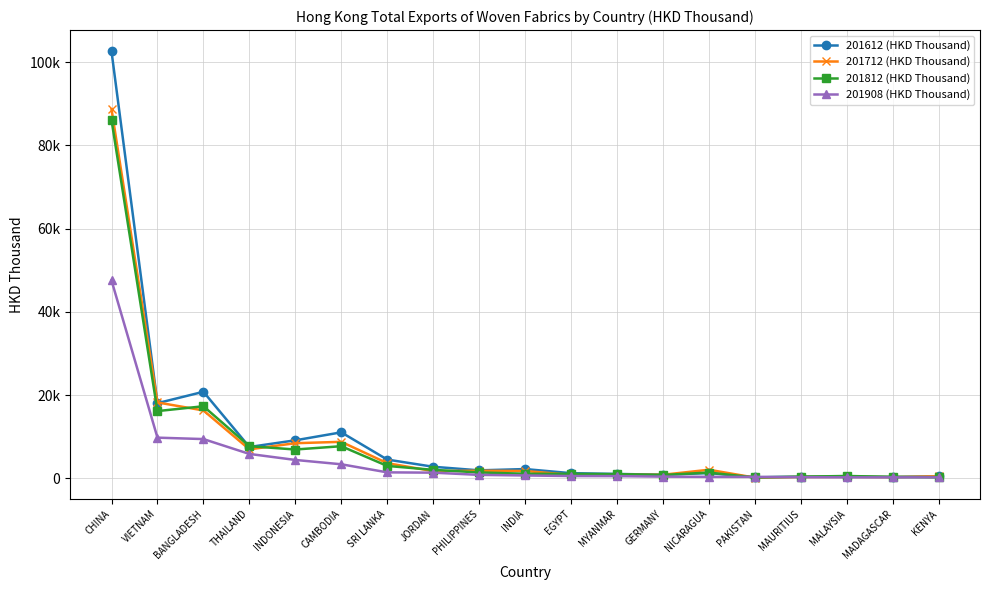

What is the label of the 3rd point from the right?

MALAYSIA